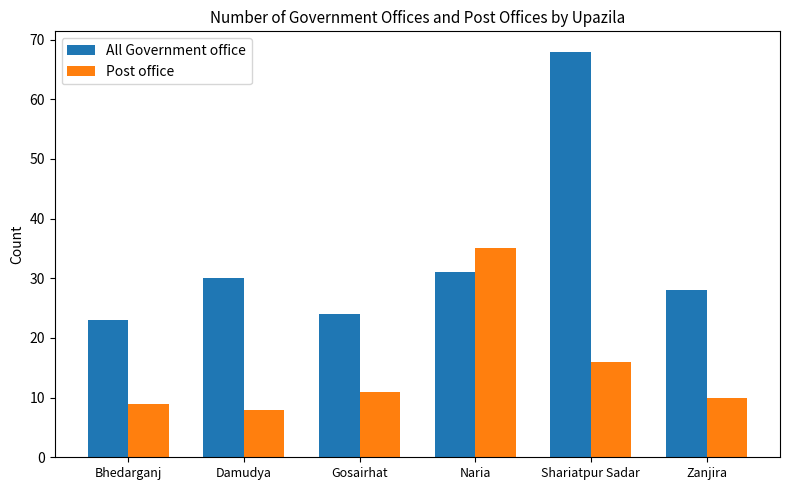

True or false: Post office has a value of 9 at Bhedarganj.

True